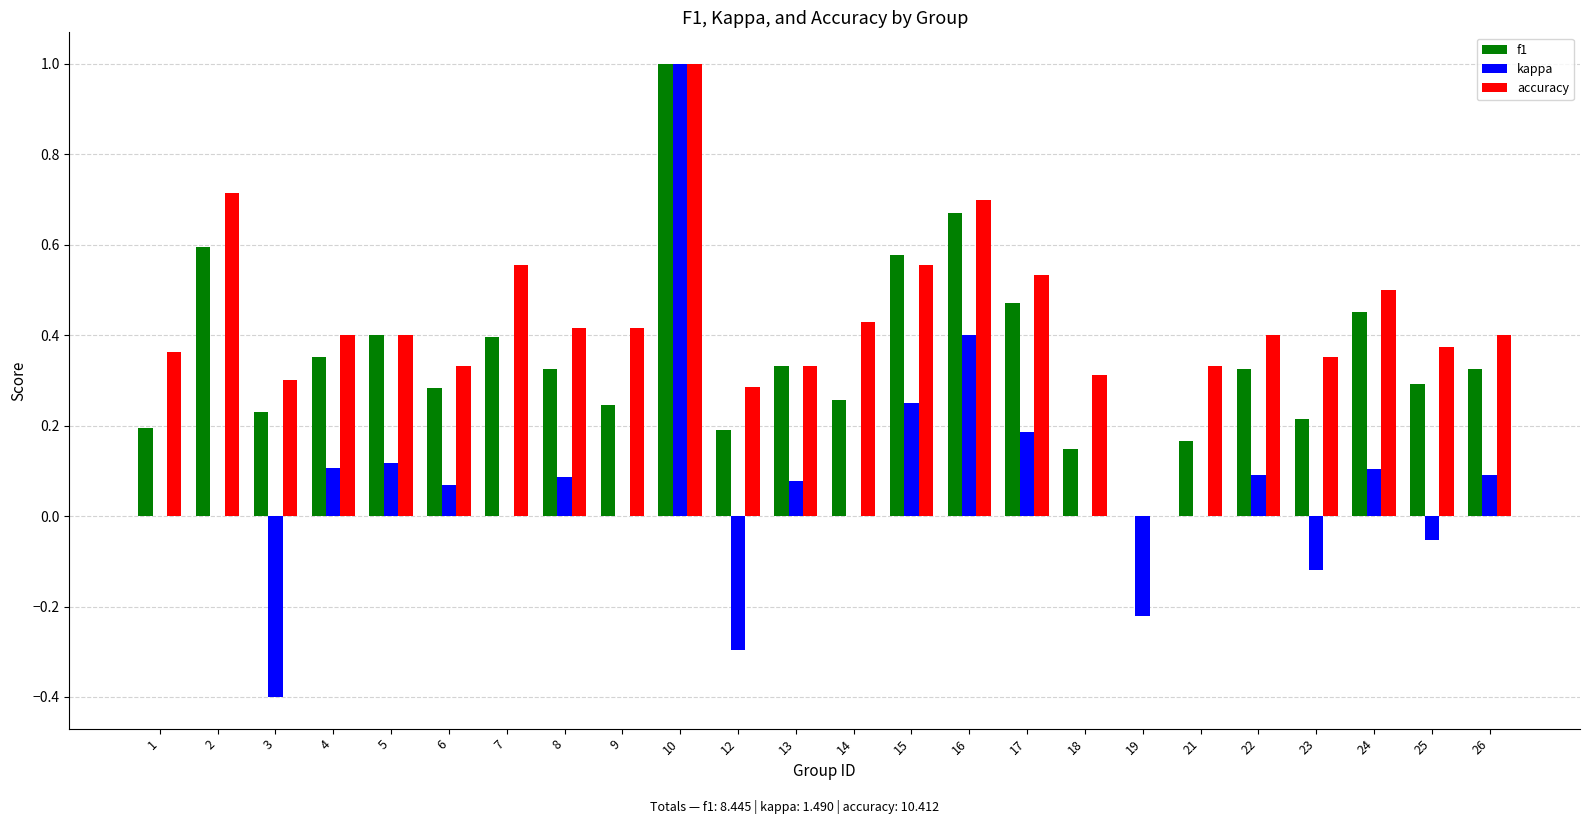

At which category is the sum across all series the highest?

10